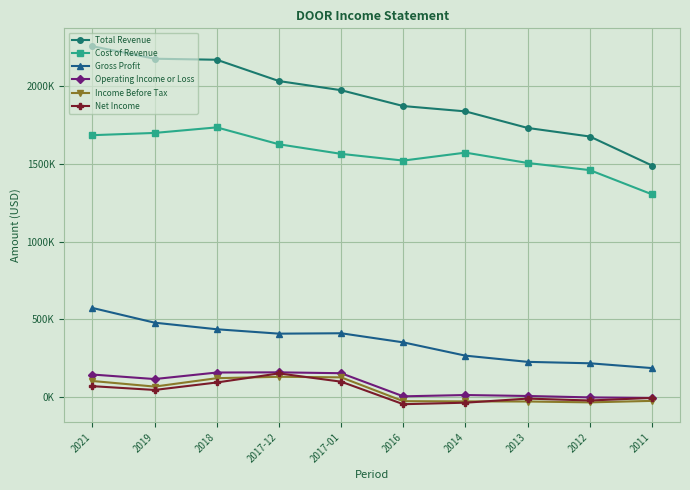

What is the label of the 3rd point from the left?

2018